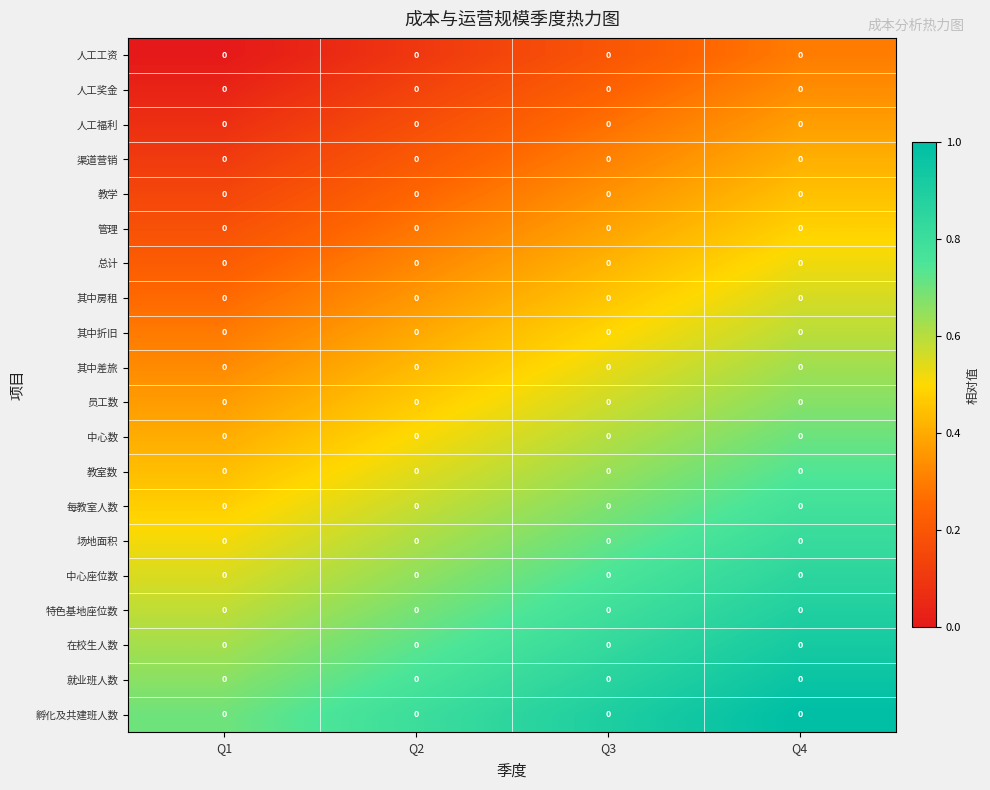

Rank the series at Q1 from highest to lowest value.

孵化及共建班人数, 就业班人数, 在校生人数, 特色基地座位数, 中心座位数, 场地面积, 每教室人数, 教室数, 中心数, 员工数, 其中差旅, 其中折旧, 其中房租, 总计, 管理, 教学, 渠道营销, 人工福利, 人工奖金, 人工工资